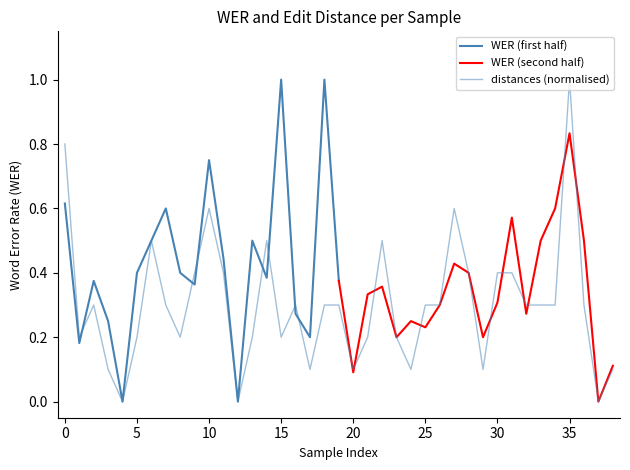

At which category does the chart reach its peak across all series?

35